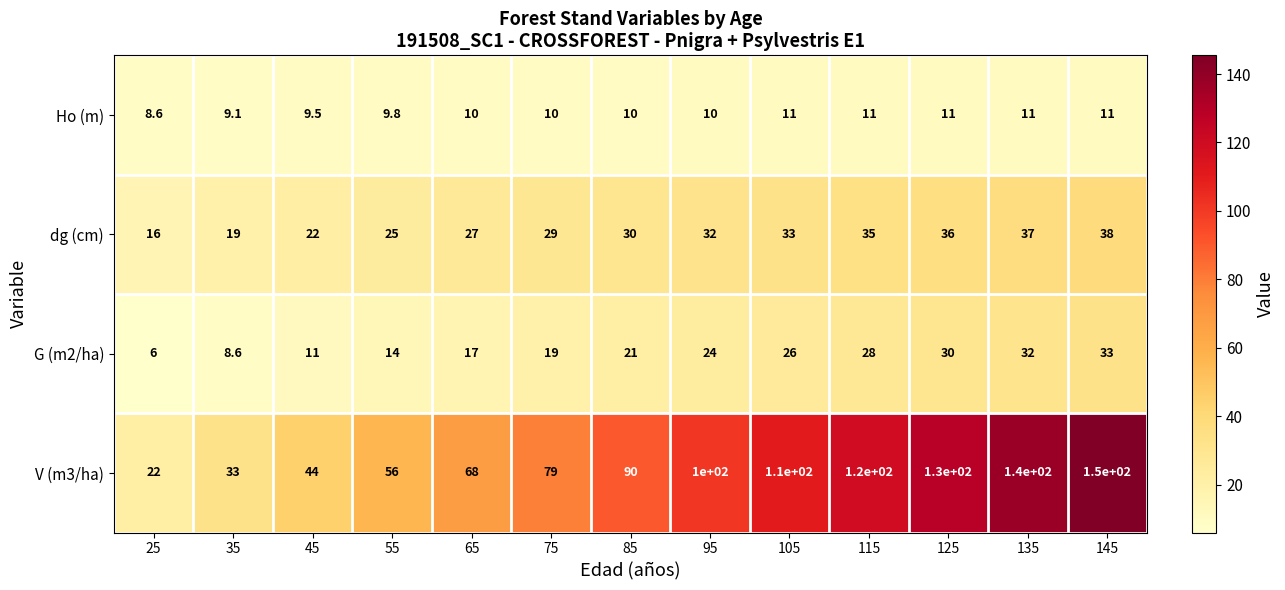

At how many categories does at least one series exceed 84?

7